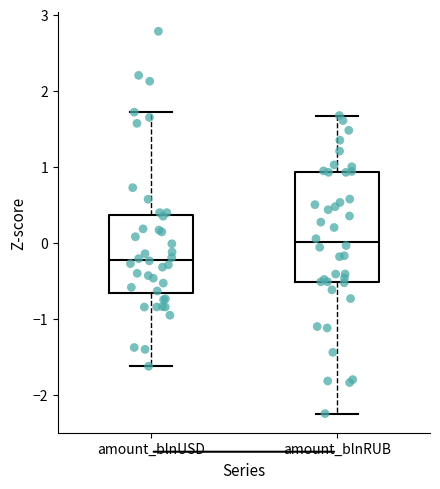

Comparing the boxes themselves (not the whiskers), which one is the tallest?

amount_blnRUB